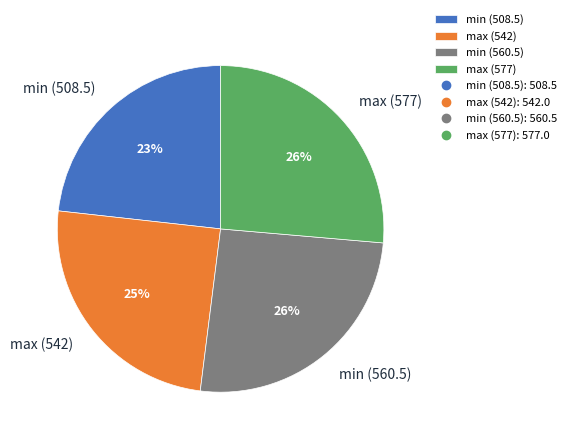

Between max (577) and min (508.5), which is larger?

max (577)